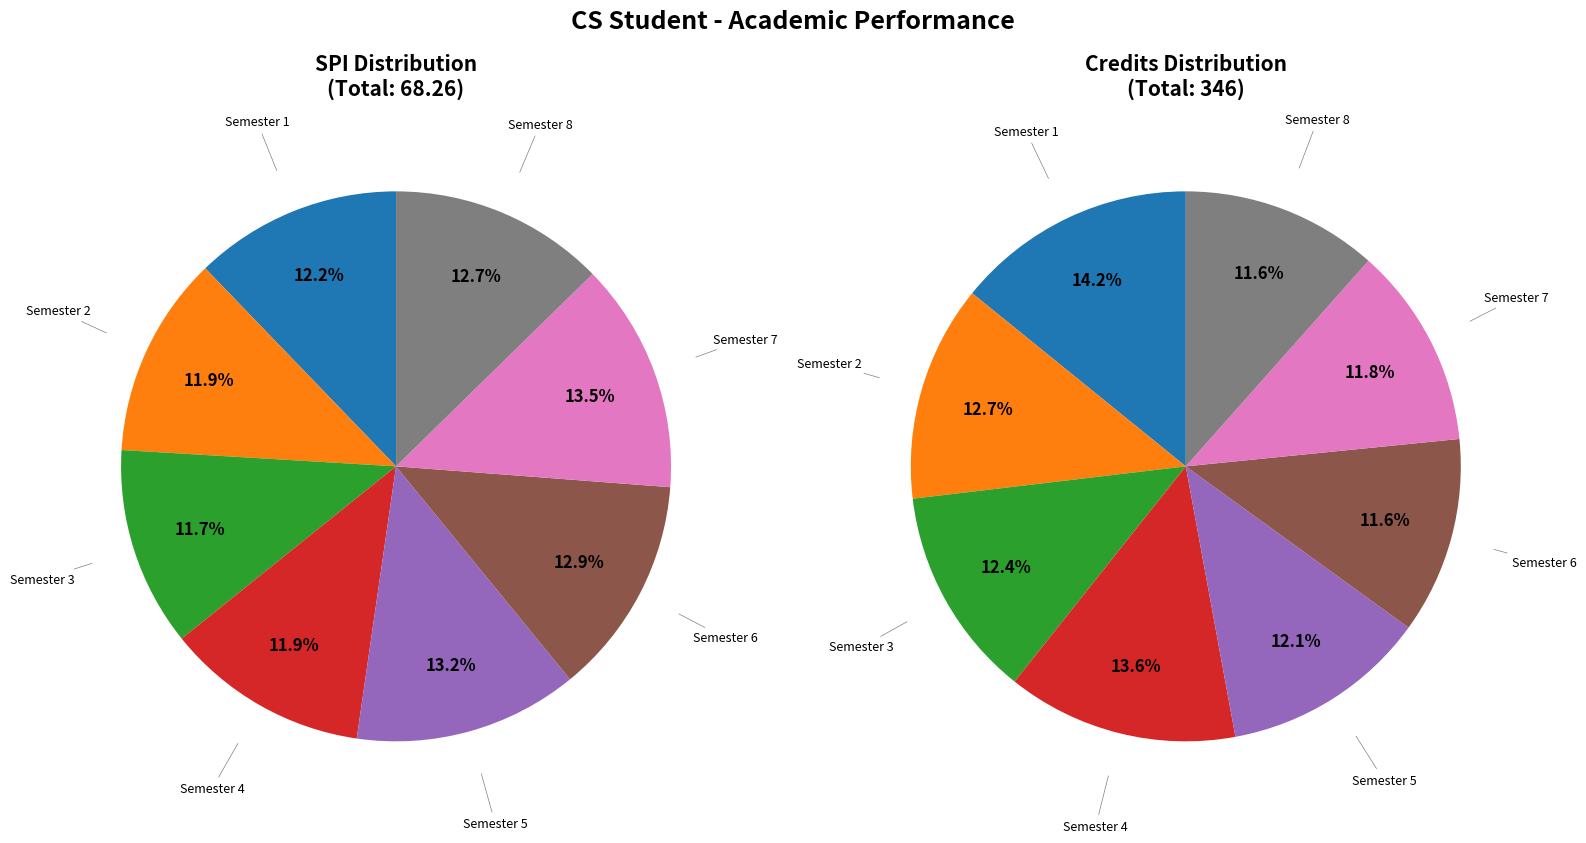

How much of the chart is everything except spi_values?

87.8%